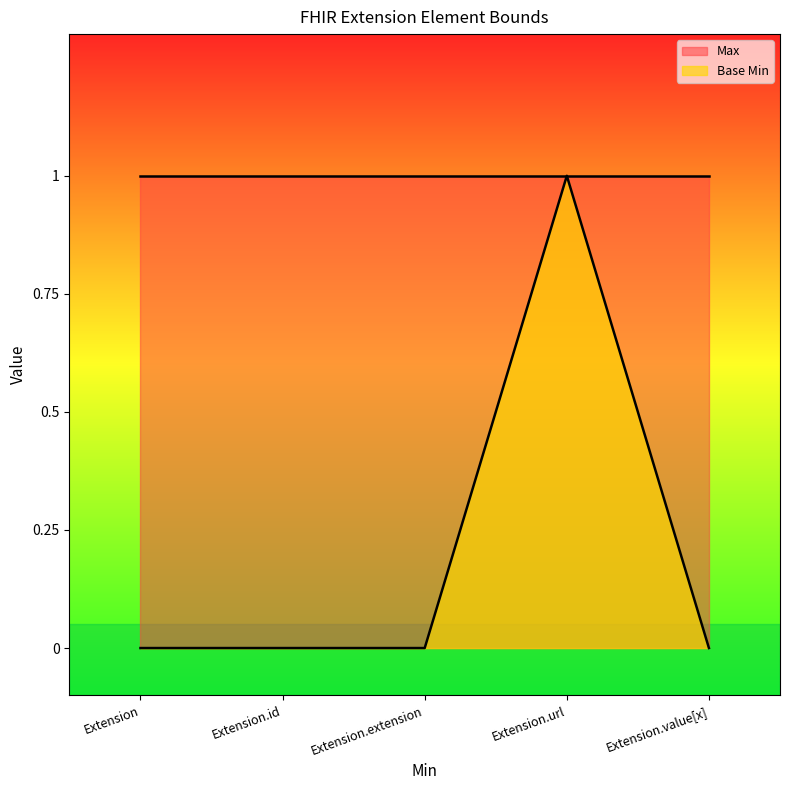

What is the label of the 2nd point from the right?

Extension.url